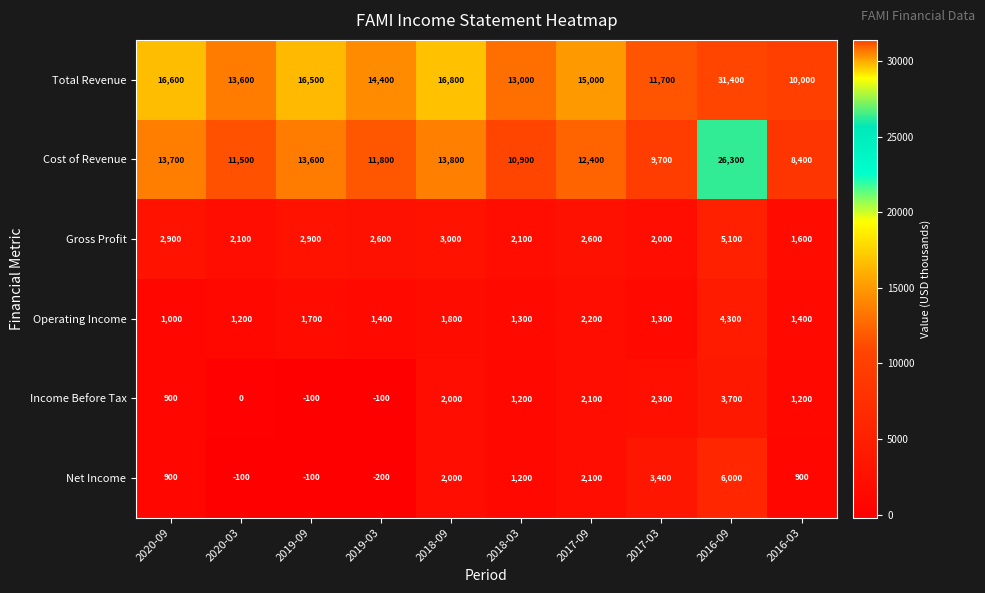

List the series in order of their peak value, highest first.

Total Revenue, Cost of Revenue, Net Income, Gross Profit, Operating Income, Income Before Tax